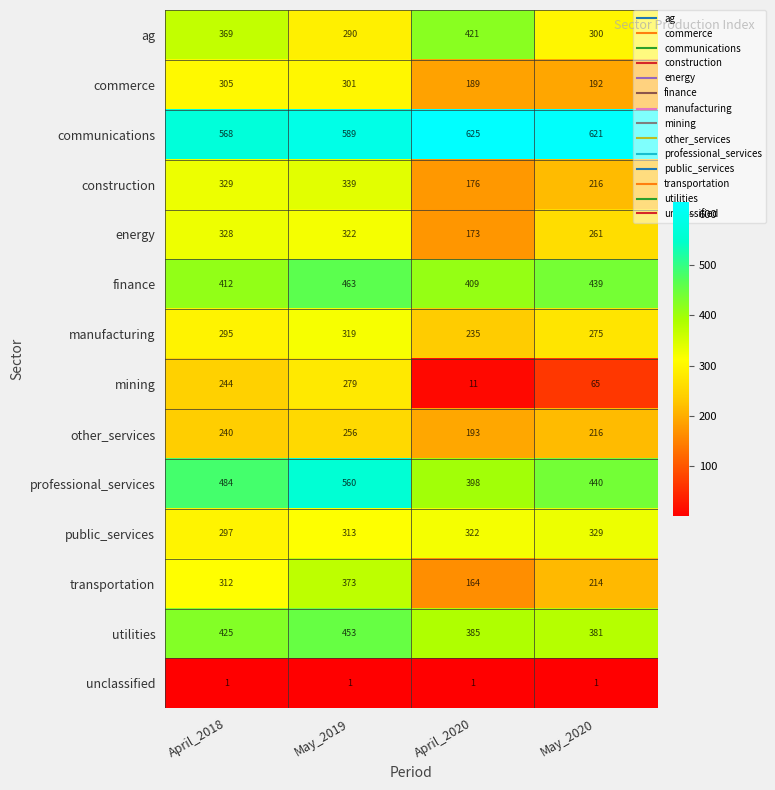

What value does the public_services series have at April_2020?

322